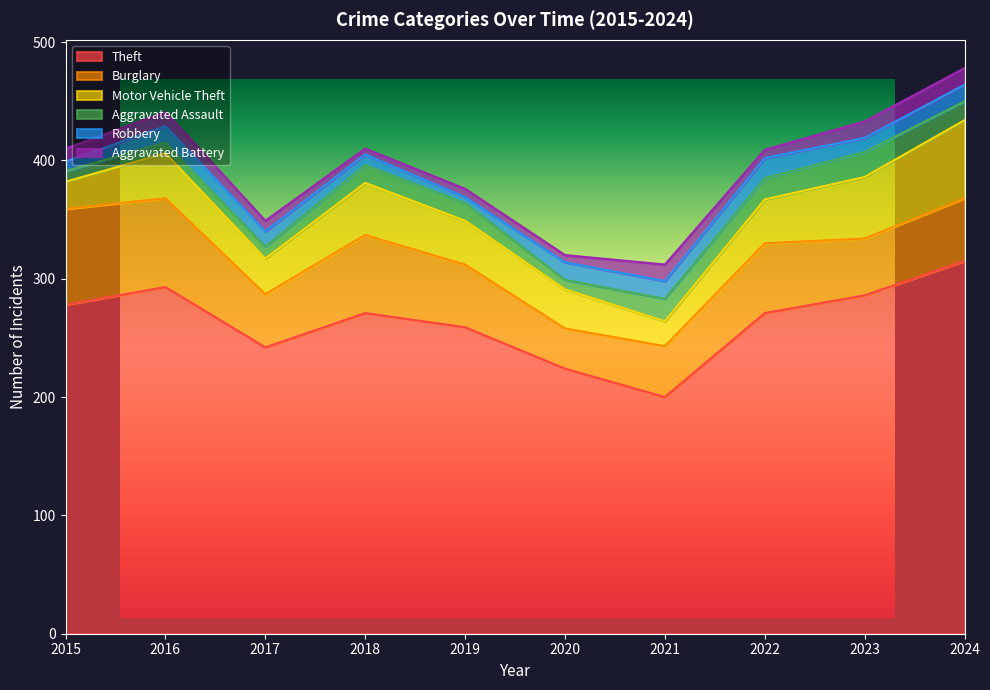

What is the maximum value for Aggravated Battery?

14